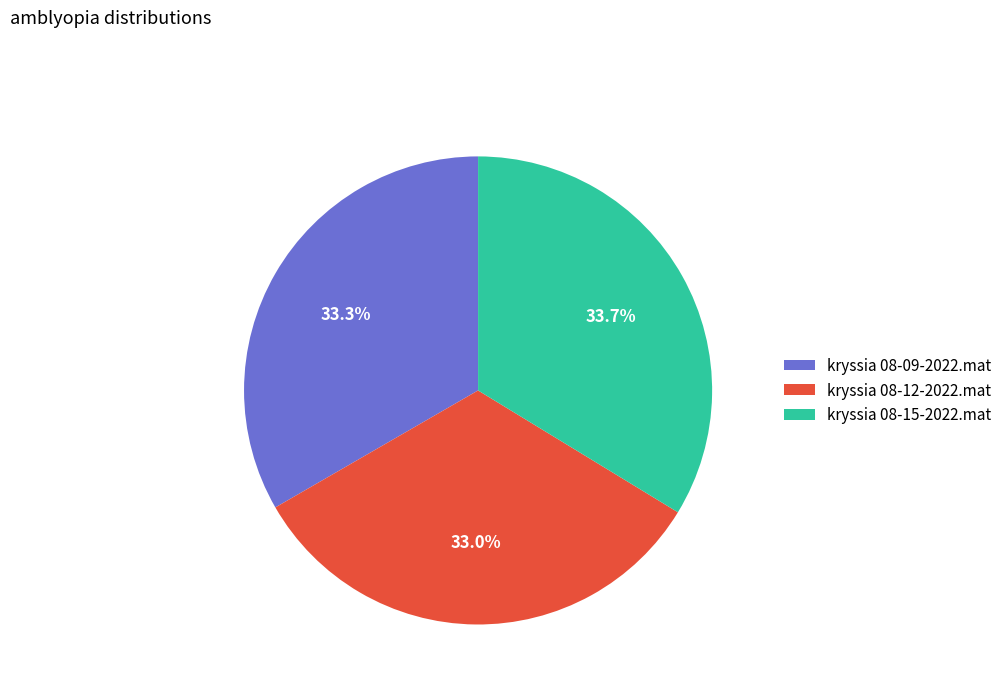

Is there a majority slice in this chart?

No